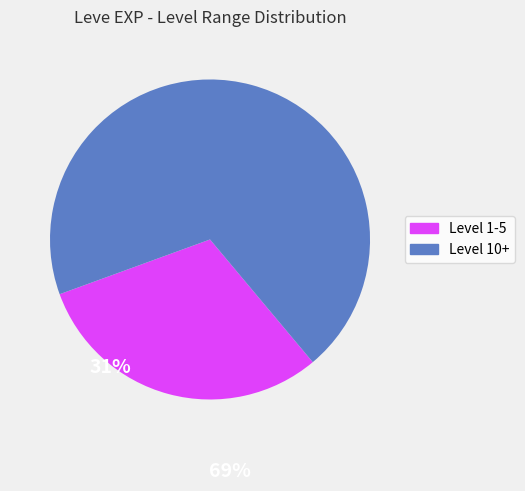

Is there a majority slice in this chart?

Yes